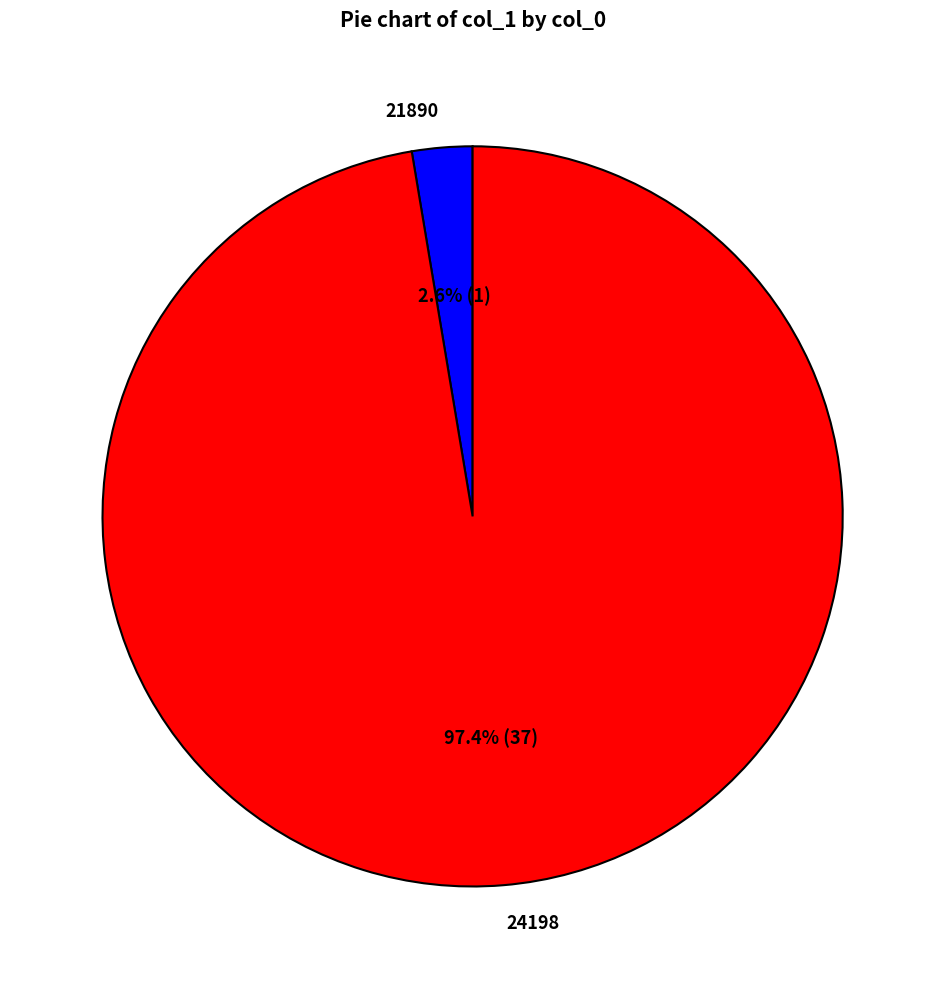

Is there a majority slice in this chart?

Yes